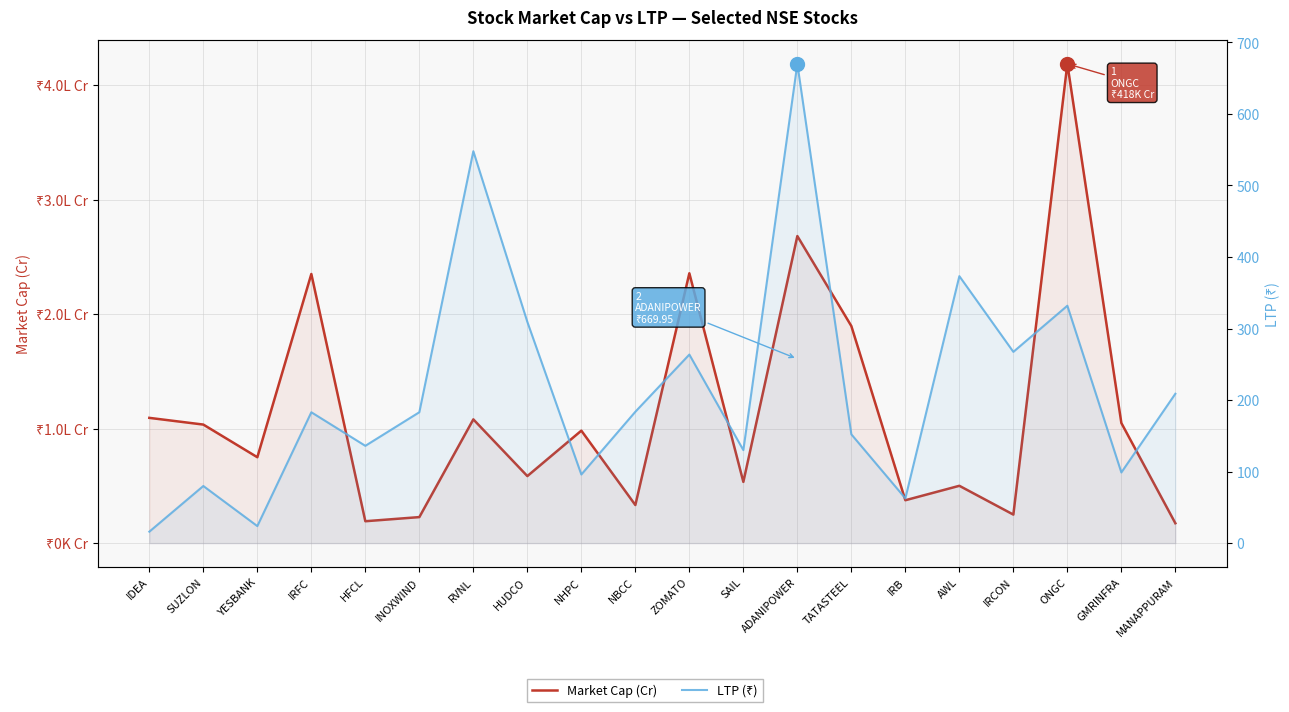

True or false: Market Cap (Cr) and LTP (₹) intersect in this chart.

False